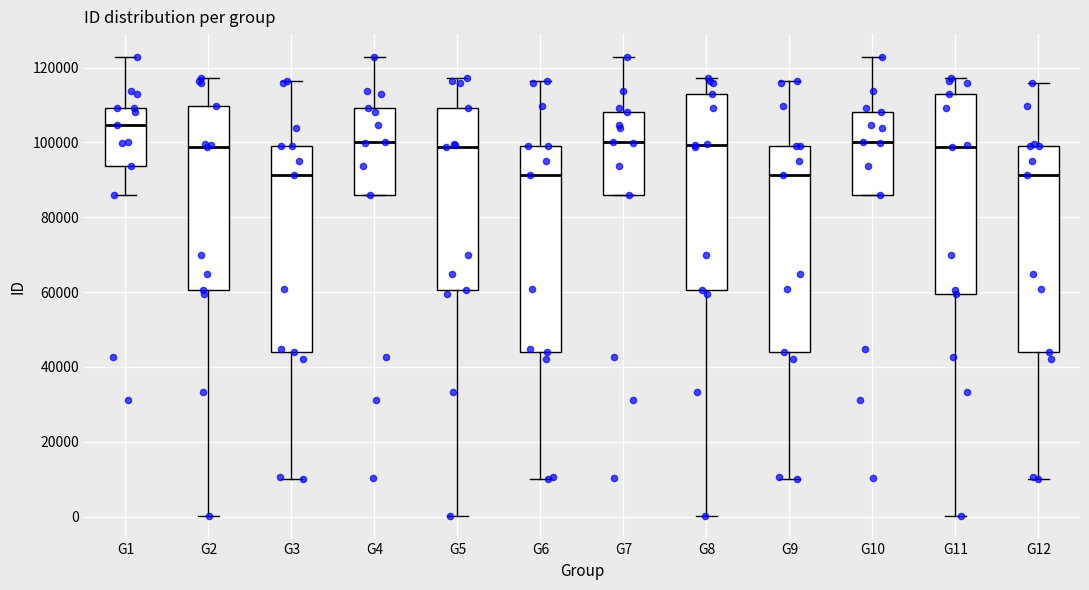

Reading left to right, read every box against the y-axis: the position of its median line, the range the box covers, and the ends of its whiskers. The values are not printed on the chart, so give them approximately, as read against the axis.

G1: median 104000, box 94000 to 110000, whiskers 86000 to 122000
G2: median 98000, box 60000 to 110000, whiskers 0 to 118000
G3: median 92000, box 44000 to 100000, whiskers 10000 to 116000
G4: median 100000, box 86000 to 110000, whiskers 86000 to 122000
G5: median 98000, box 60000 to 110000, whiskers 0 to 118000
G6: median 92000, box 44000 to 100000, whiskers 10000 to 116000
G7: median 100000, box 86000 to 108000, whiskers 86000 to 122000
G8: median 100000, box 60000 to 112000, whiskers 0 to 118000
G9: median 92000, box 44000 to 100000, whiskers 10000 to 116000
G10: median 100000, box 86000 to 108000, whiskers 86000 to 122000
G11: median 98000, box 60000 to 112000, whiskers 0 to 118000
G12: median 92000, box 44000 to 100000, whiskers 10000 to 116000